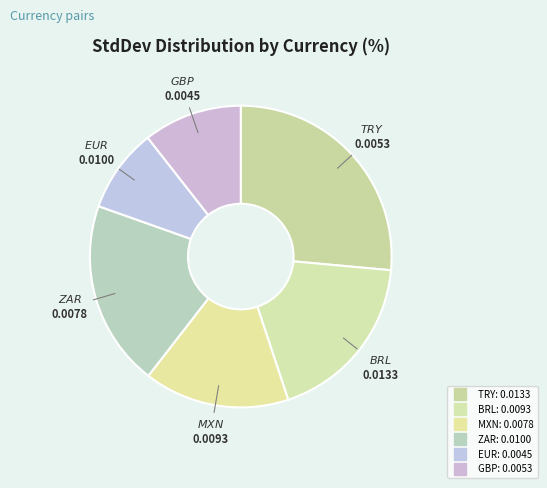

What is the smallest slice in the pie chart?

EUR